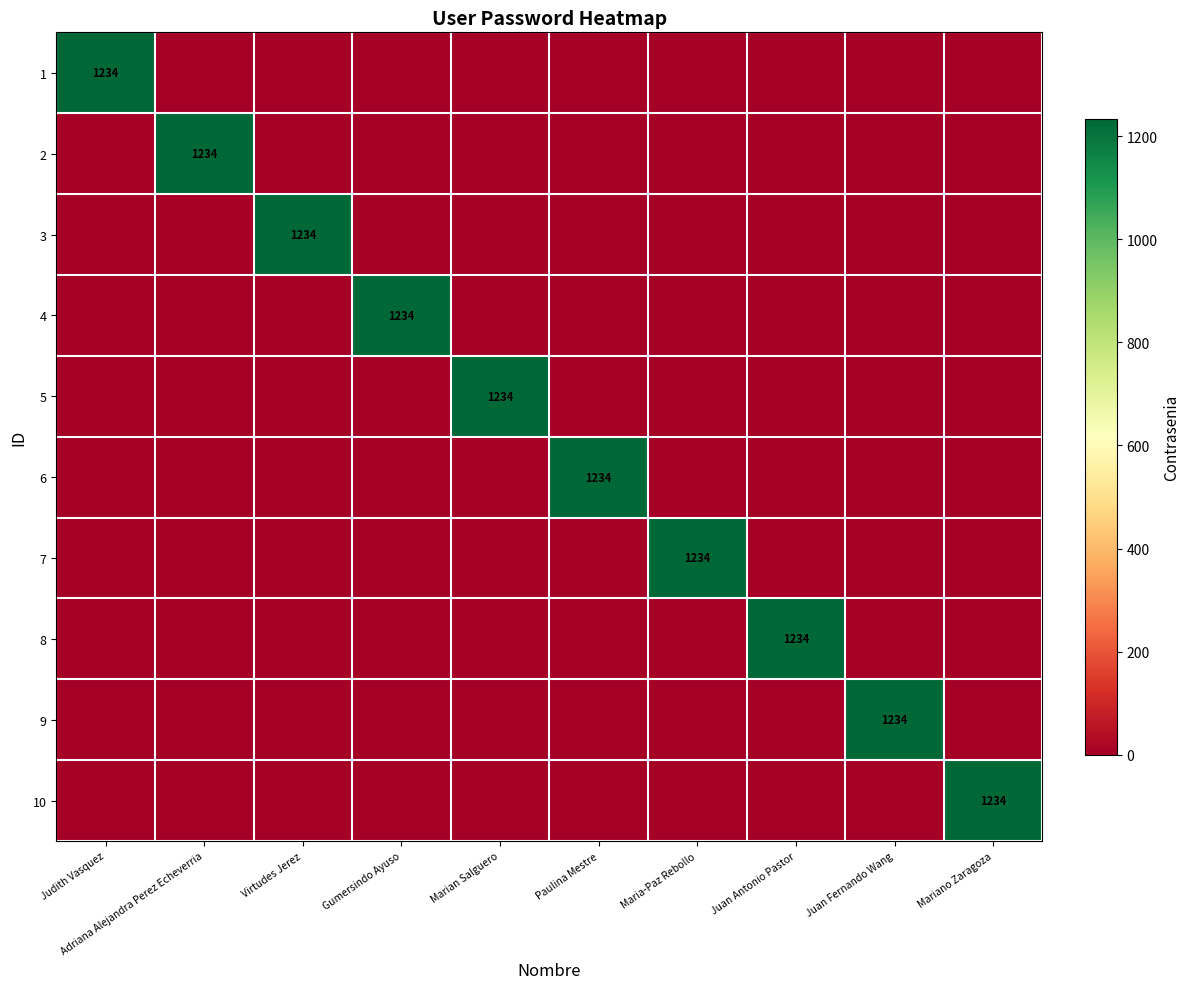

Is it true that 10 equals 1234 at Mariano Zaragoza?

True